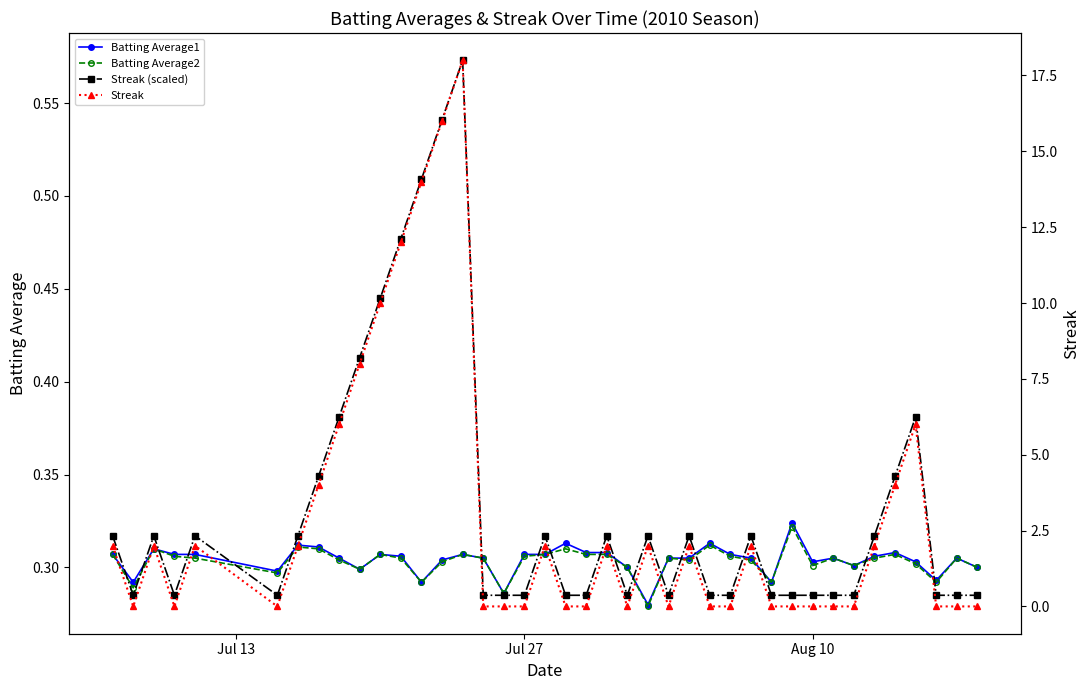

How many Streak values are between 0 and 4?

32